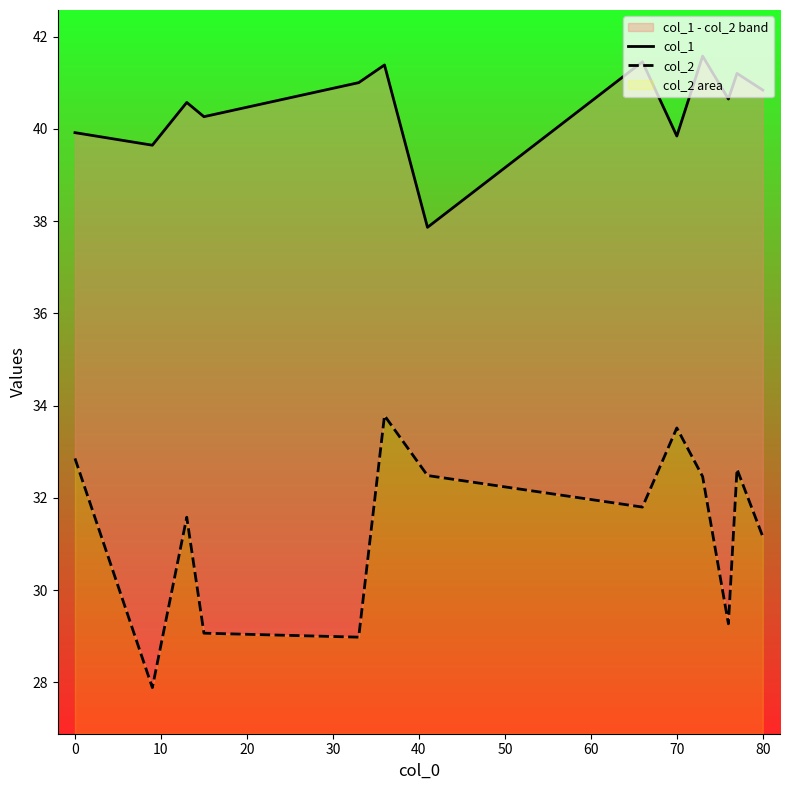

What position from the right is 50?

7